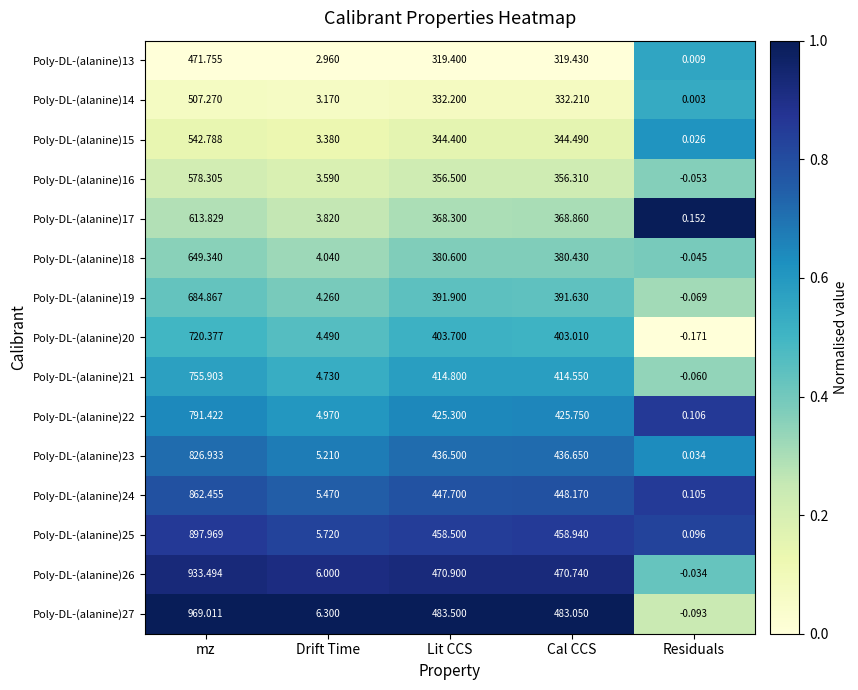

Where is Poly-DL-(alanine)18 nearest to the value 324?

Cal CCS